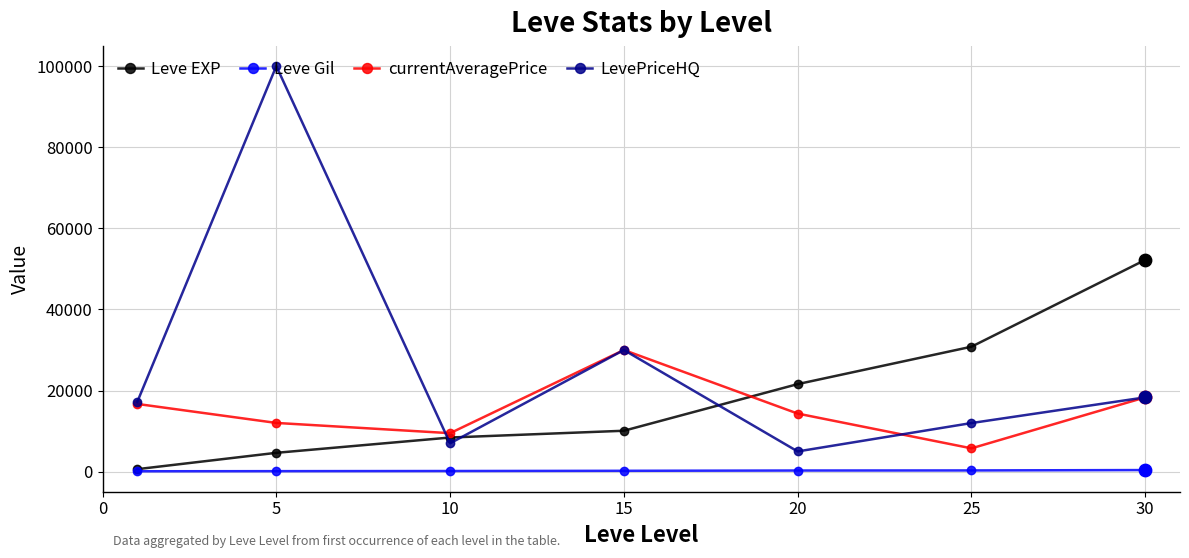

At how many categories does at least one series exceed 65800?

1